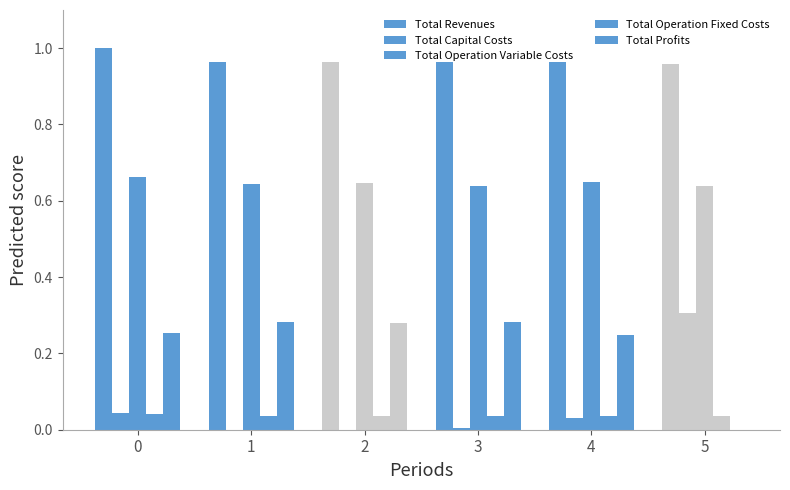

What is the average value of the Total Revenues series?

1.0